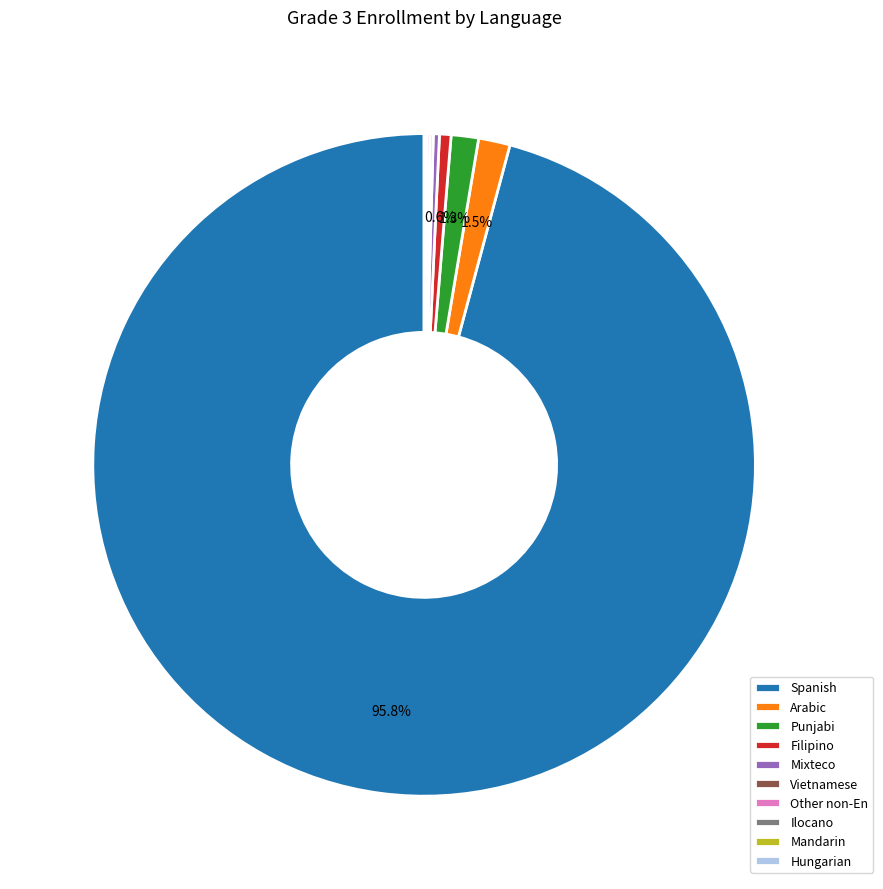

Which has a higher value, Spanish or Arabic?

Spanish